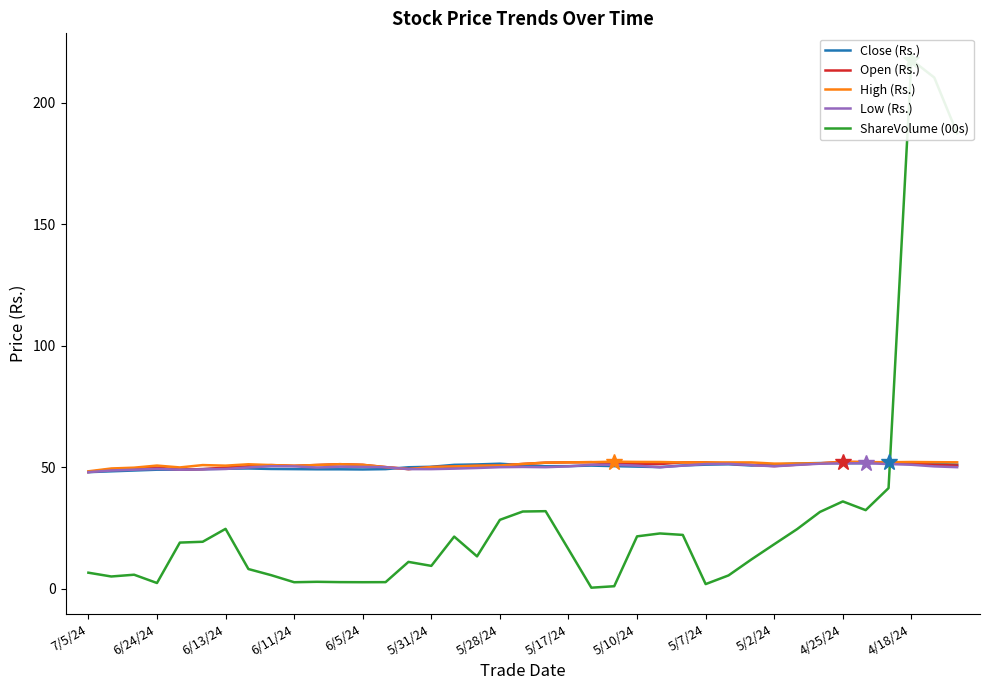

What is the lowest value of the High (Rs.) series?

48.3